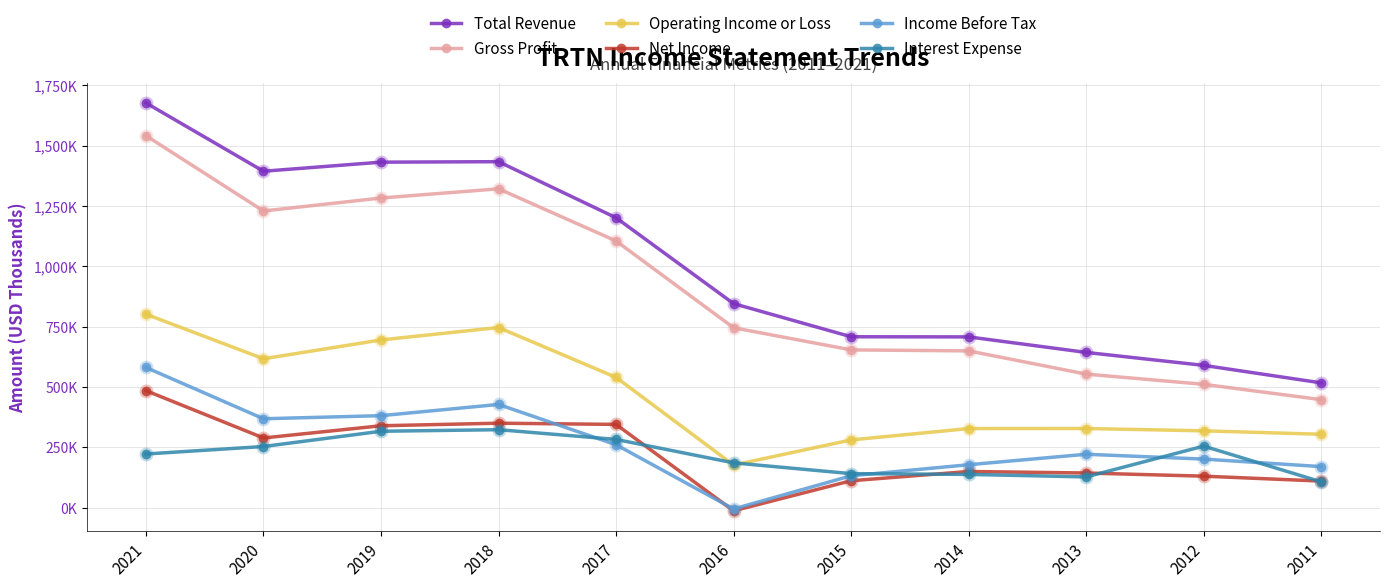

What is the difference between the maximum and minimum values in the Net Income series?

498000